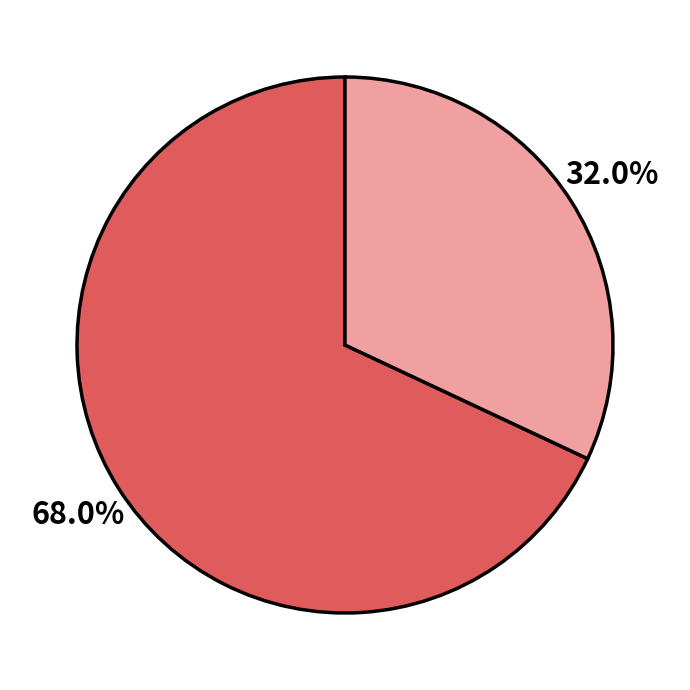

Is there a majority slice in this chart?

Yes